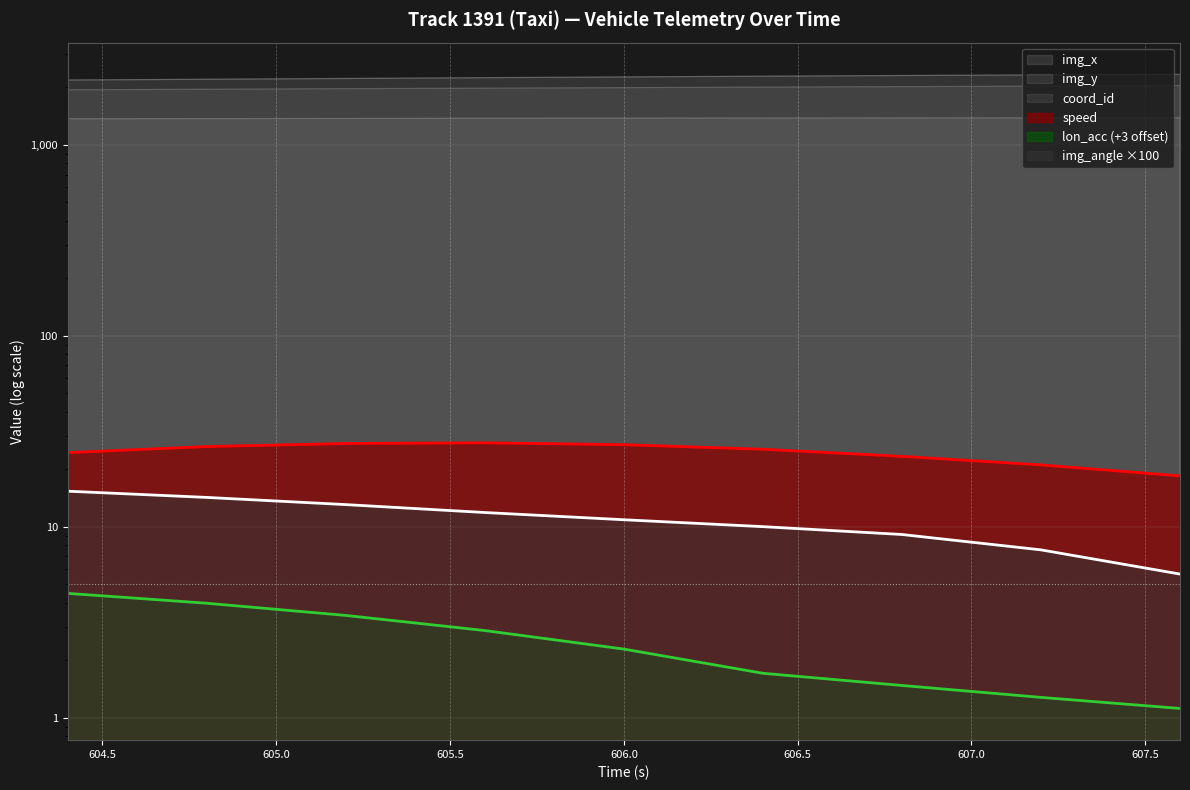

Rank the series at 605.6 from lowest to highest value.

lon_acc, img_angle, speed, img_y, coord_id, img_x